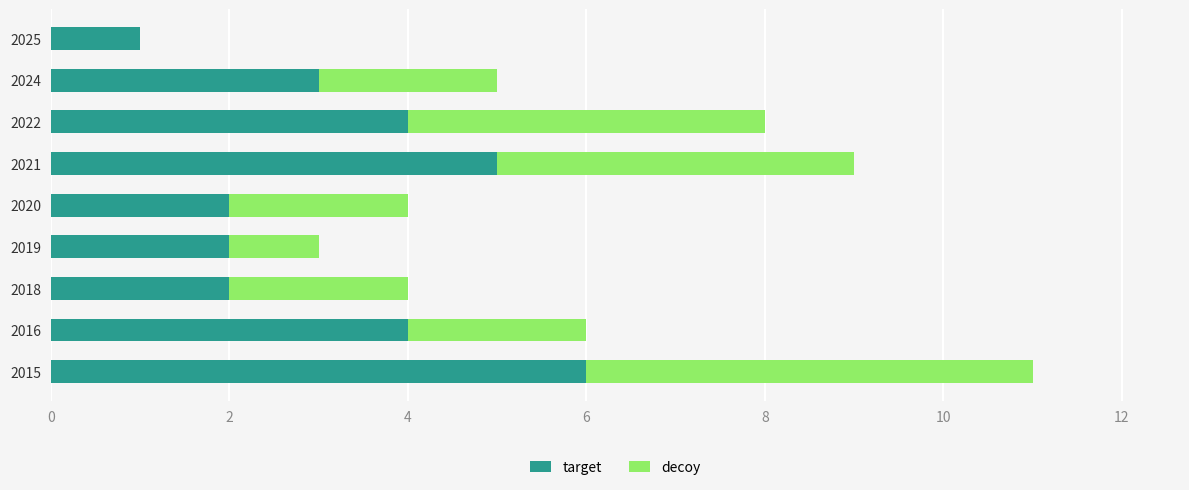

At which category is the sum across all series the highest?

2015